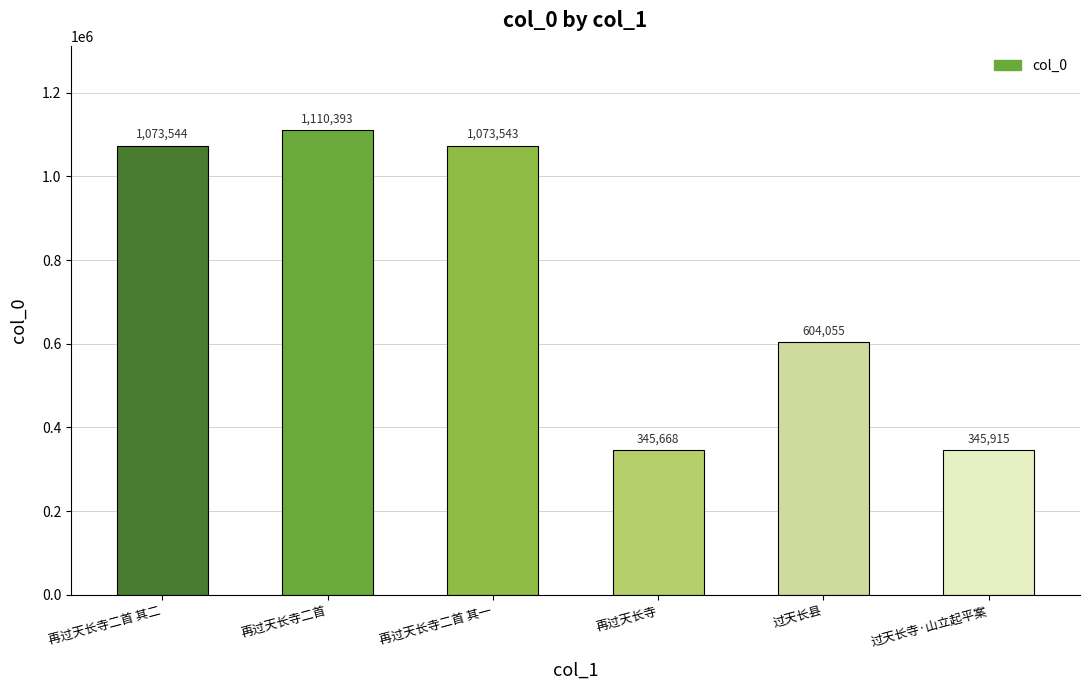

What is the greatest value displayed?

1110393